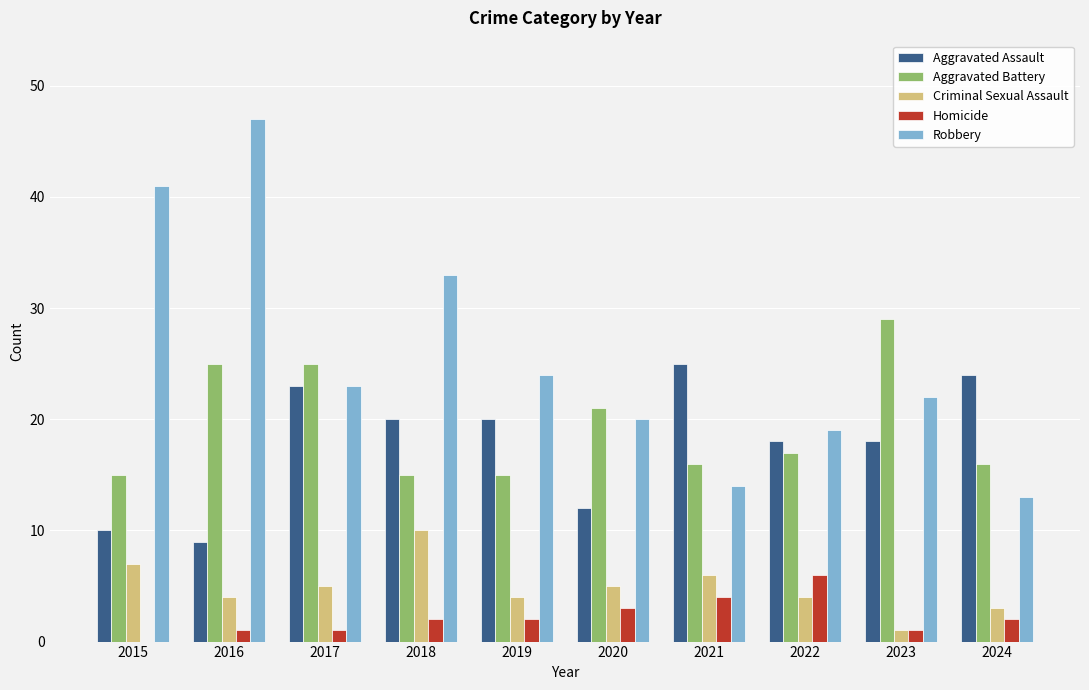

Which series changed the most between 2020 and 2023?

Aggravated Battery